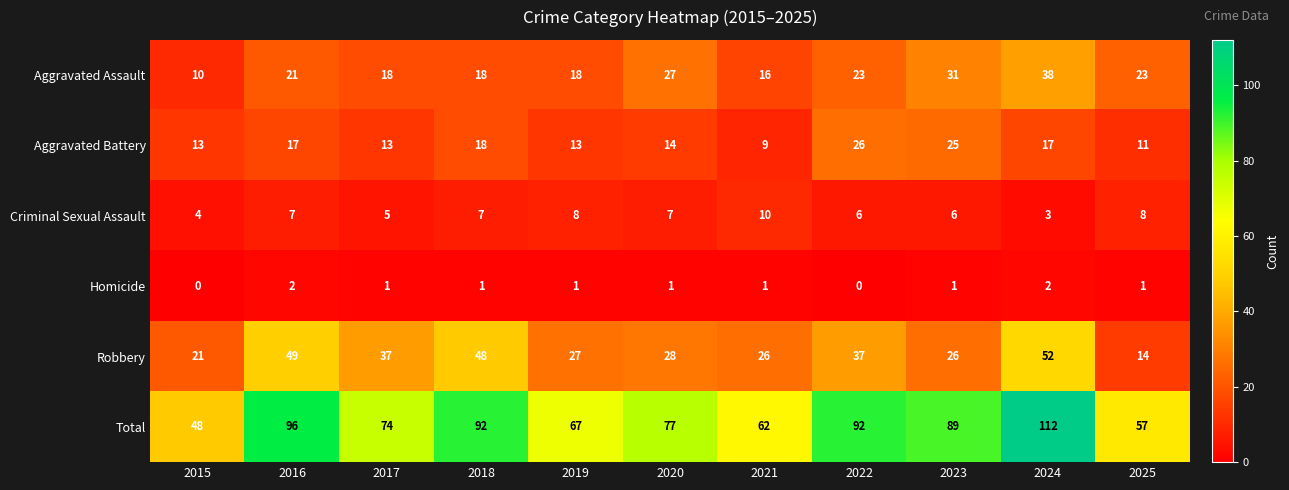

Between 2016 and 2017, which series saw the biggest shift?

Total